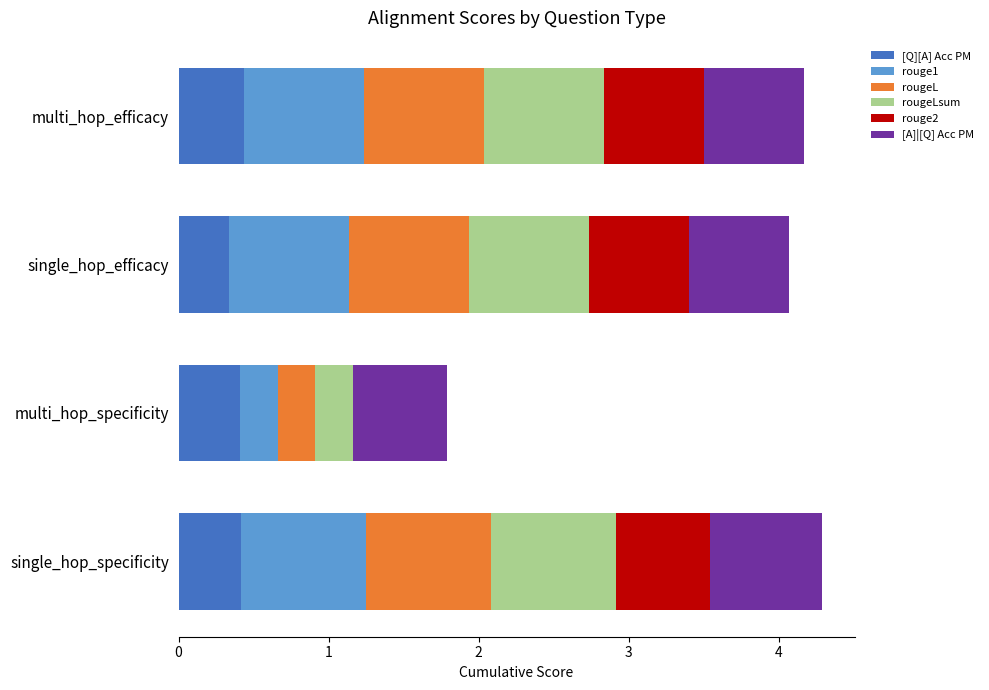

What is the total value across all series at multi_hop_efficacy?

4.2